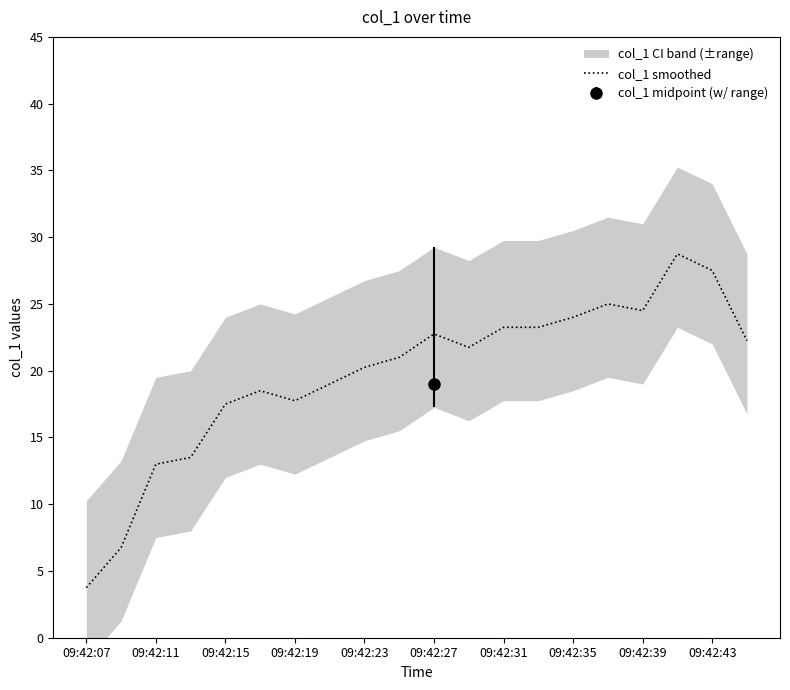

Reading left to right, transcribe all the data shown in this chart.

3.8	6.8	13.0	13.5	17.5	18.5	17.8	19.0	20.2	21.0	22.8	21.8	23.2	23.2	24.0	25.0	24.5	28.8	27.5	22.2